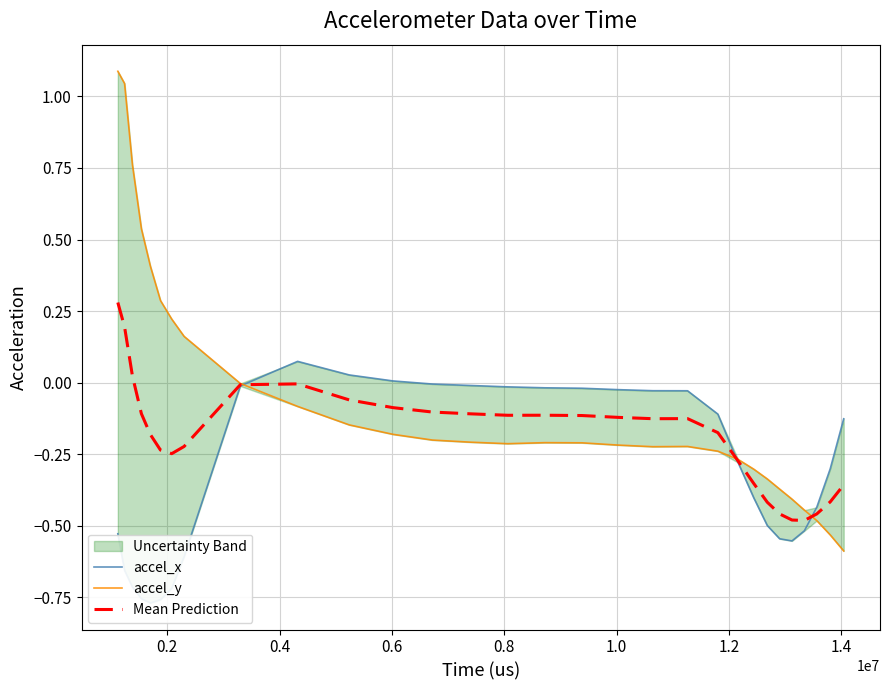

List the series in order of their overall mean, lowest first.

accel_x, Mean Prediction, accel_y